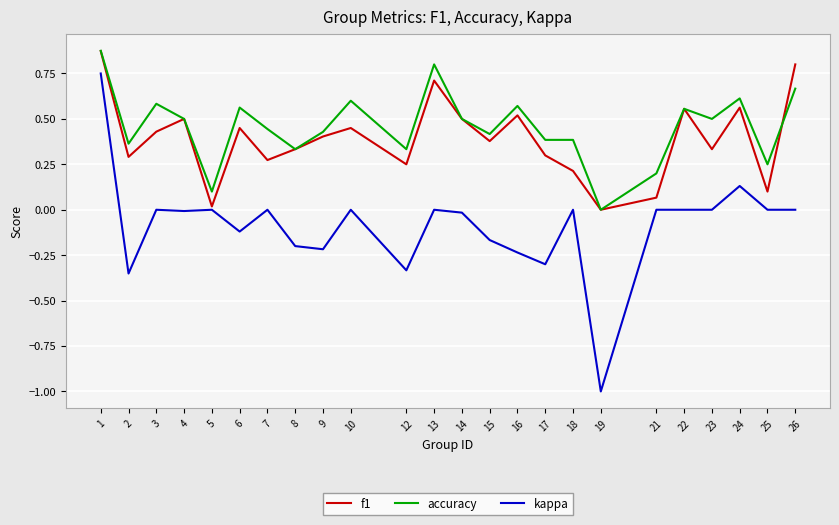

At which category does f1 reach its first local valley?

2